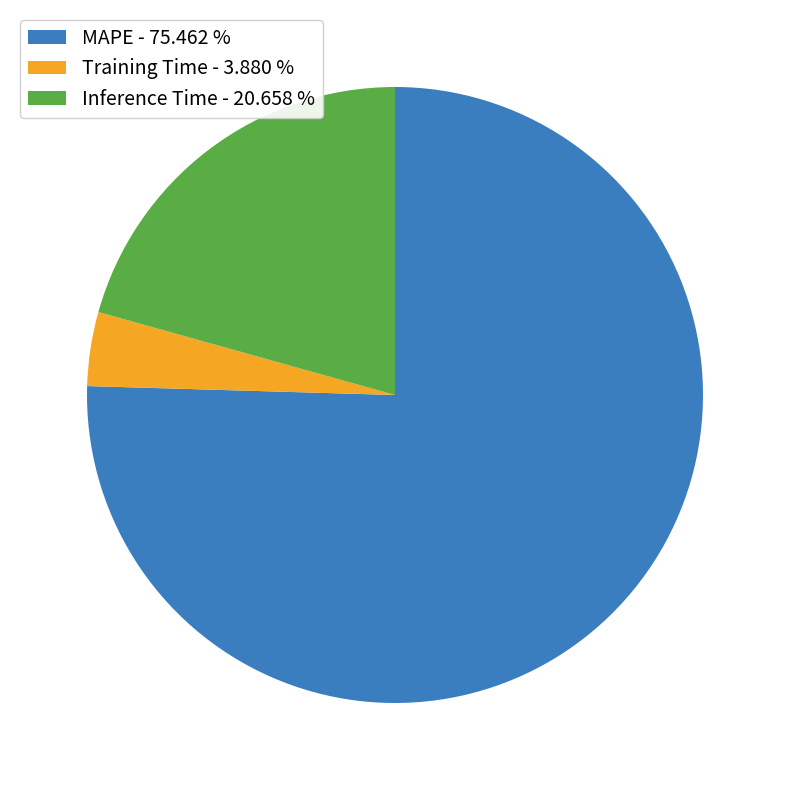

Do MAPE and Inference Time together represent more than half of the pie?

Yes